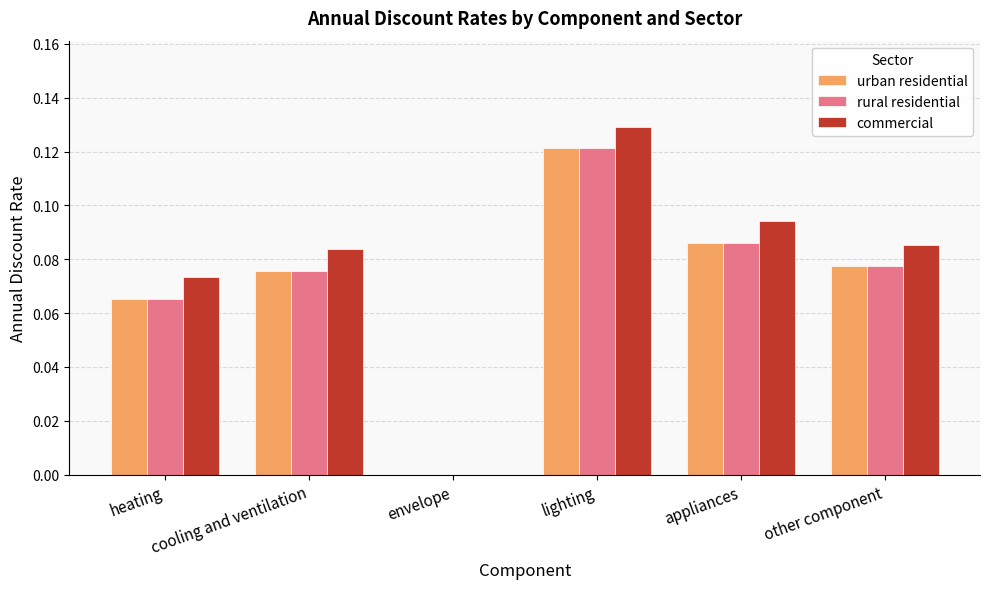

What is the sum of all rural residential values?

0.4